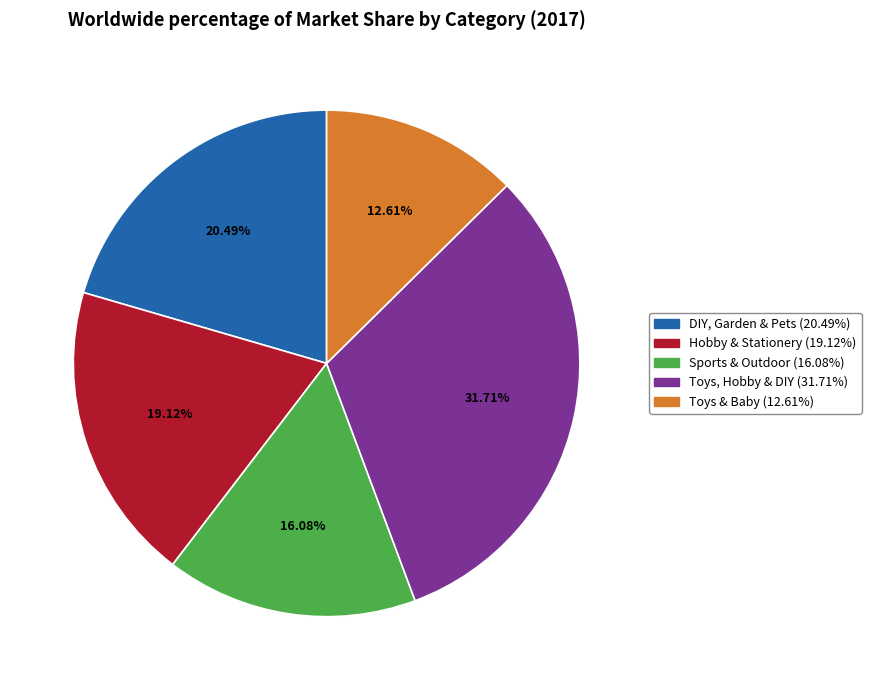

How many slices are in this pie chart?

5